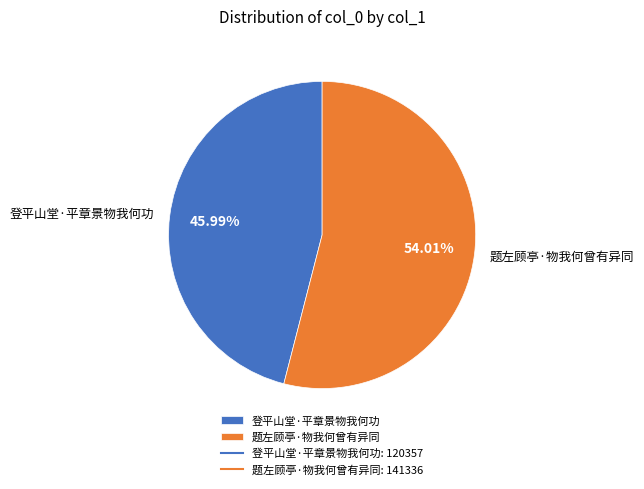

Which slice is the largest?

题左顾亭·物我何曾有异同